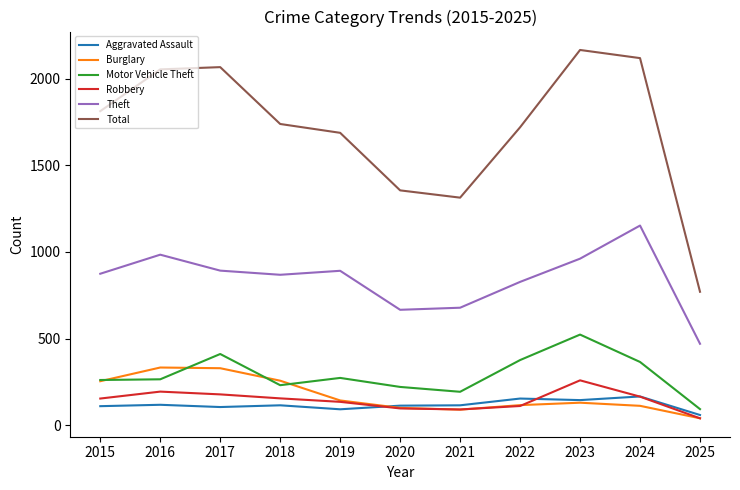

Is the value of Burglary at 2015 greater than the value of Theft at 2018?

No